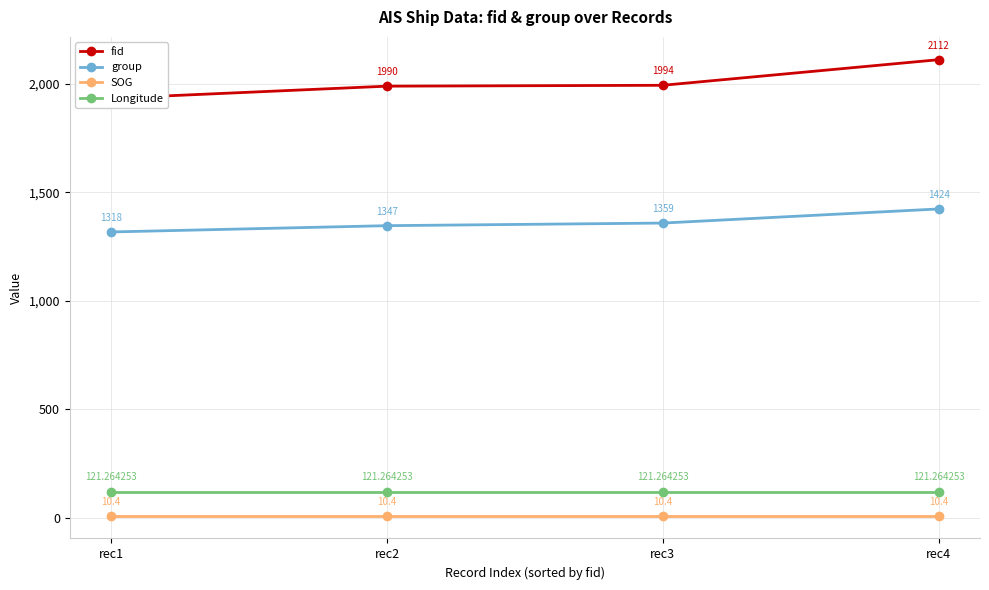

At which label does fid reach its peak?

rec4